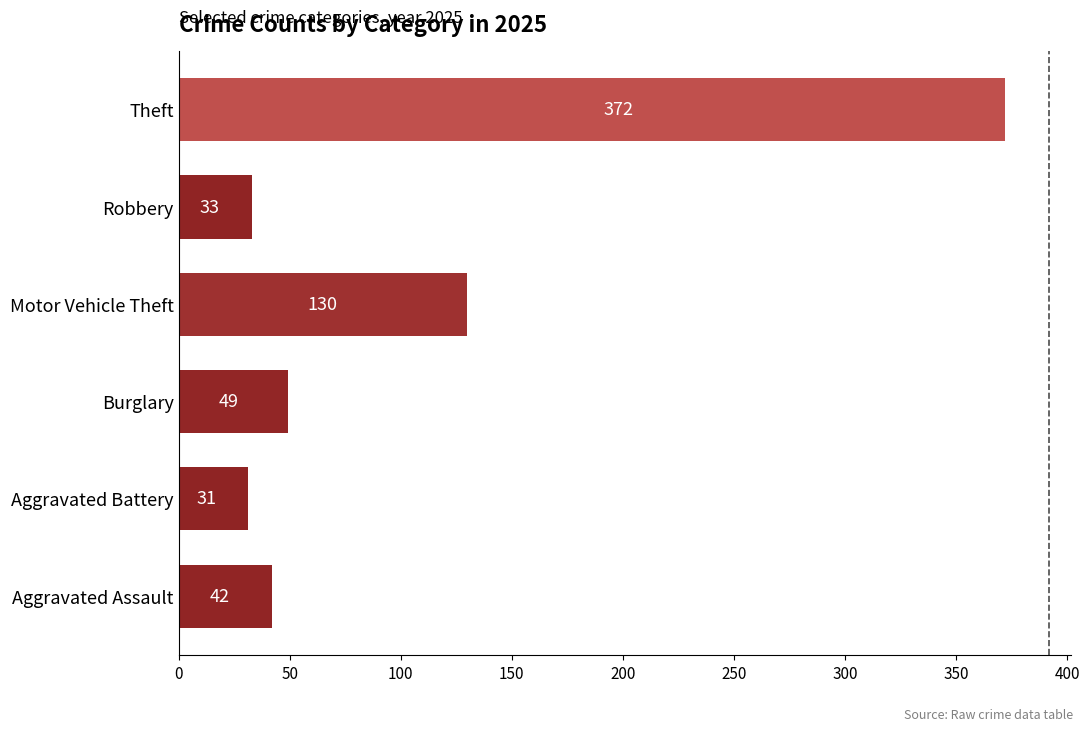

What is the difference between the values at Aggravated Battery and Motor Vehicle Theft?

99